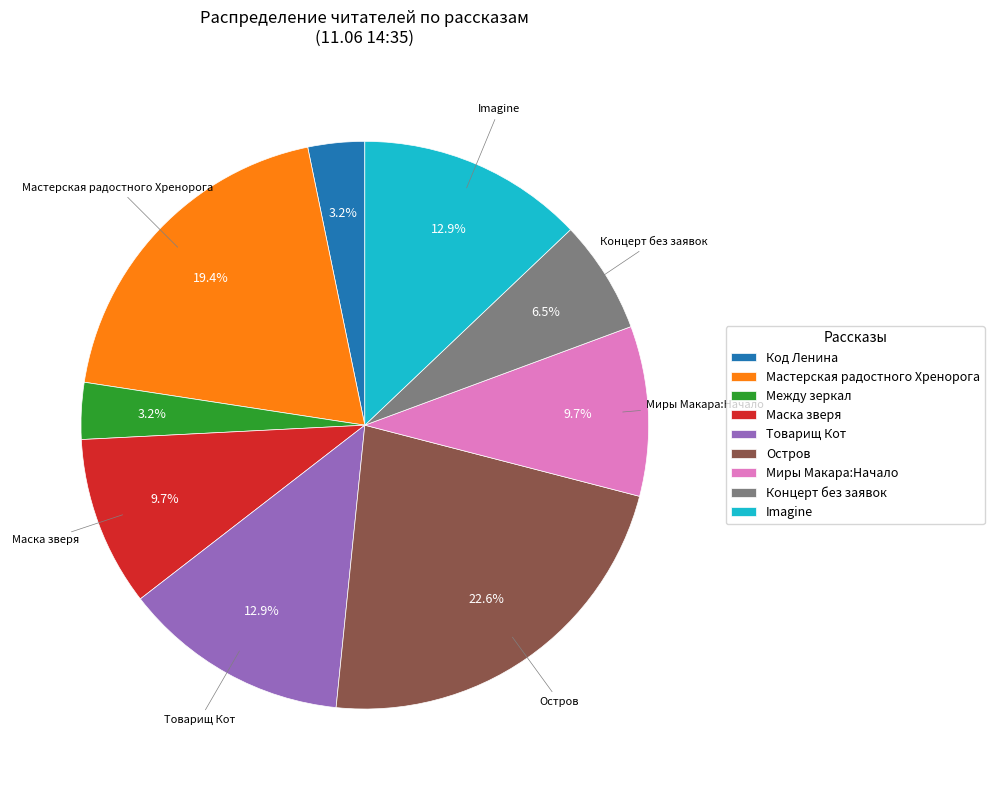

To the nearest percent, what is the difference between the Товарищ Кот and Концерт без заявок slice percentages?

6%